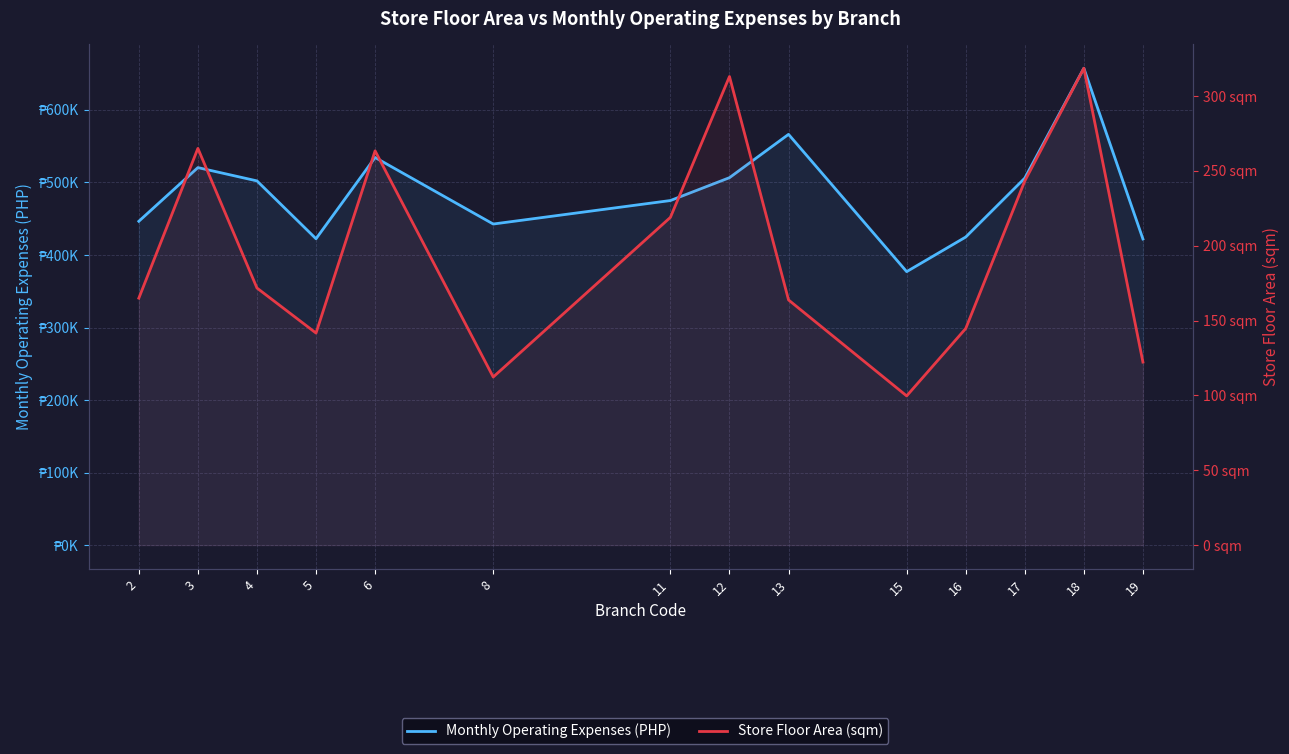

How many values in the Store Floor Area (sqm) series are below 171?

7